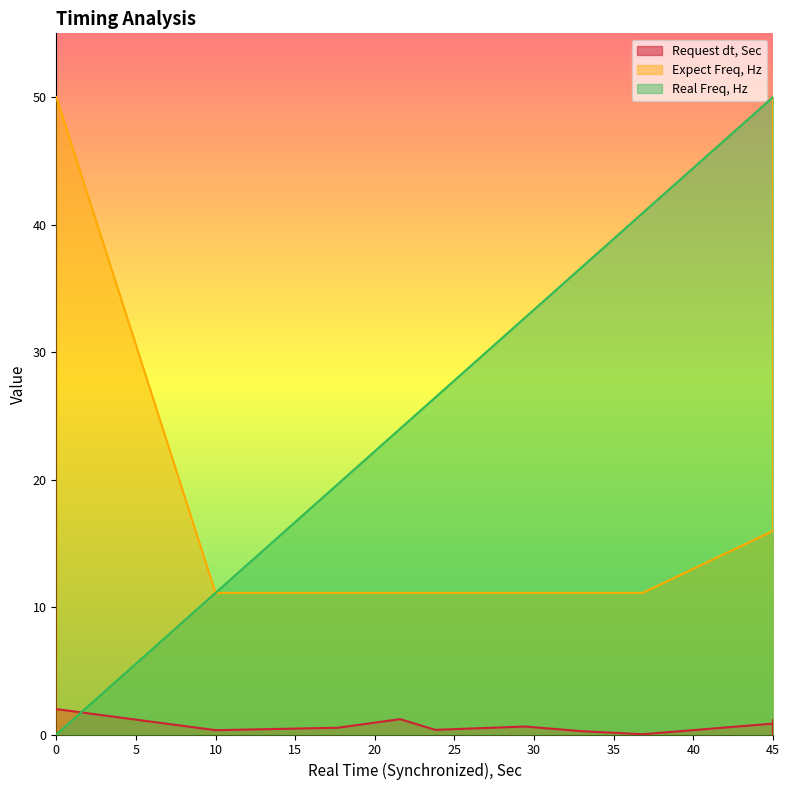

What is the difference between the second highest and minimum values in the Request dt, Sec series?

1.2